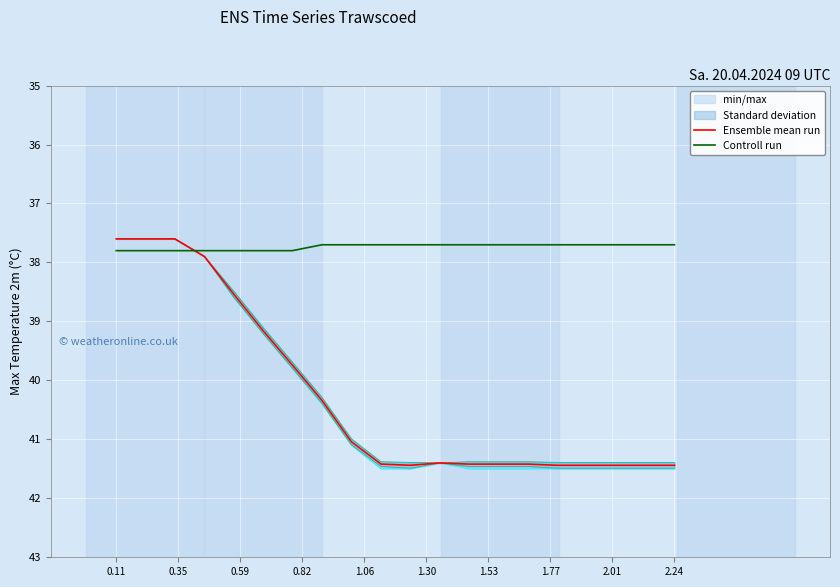

How many intersections are there between Ensemble mean run and Controll run?

1